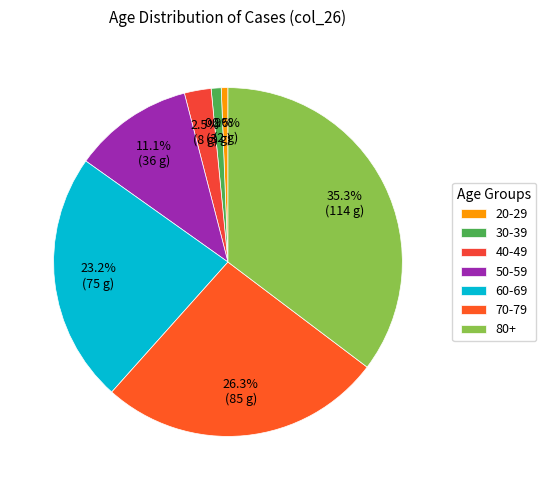

To the nearest percent, what is the difference between the largest and smallest slice percentages?

35%